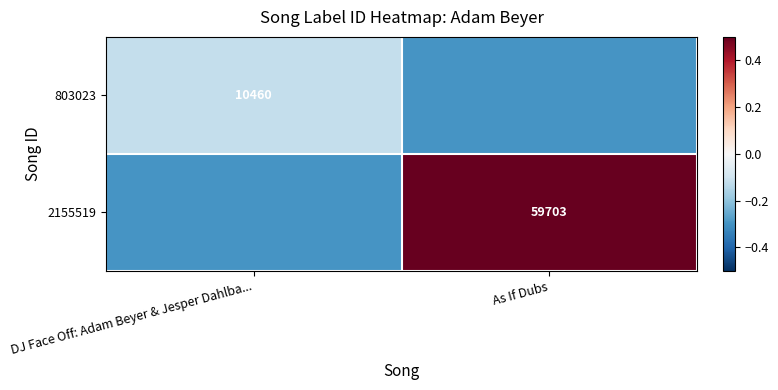

How many data points does each series have?

2